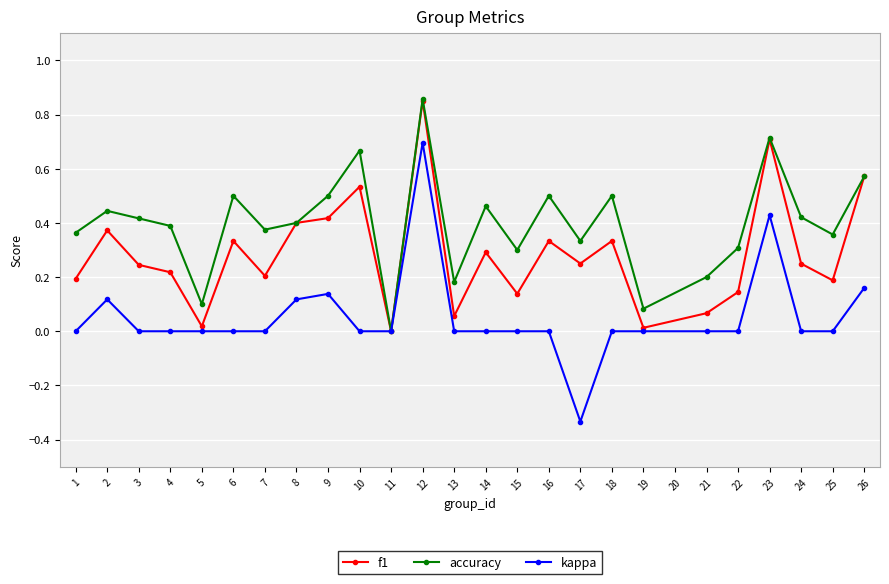

Which series has the largest range (max minus min)?

kappa